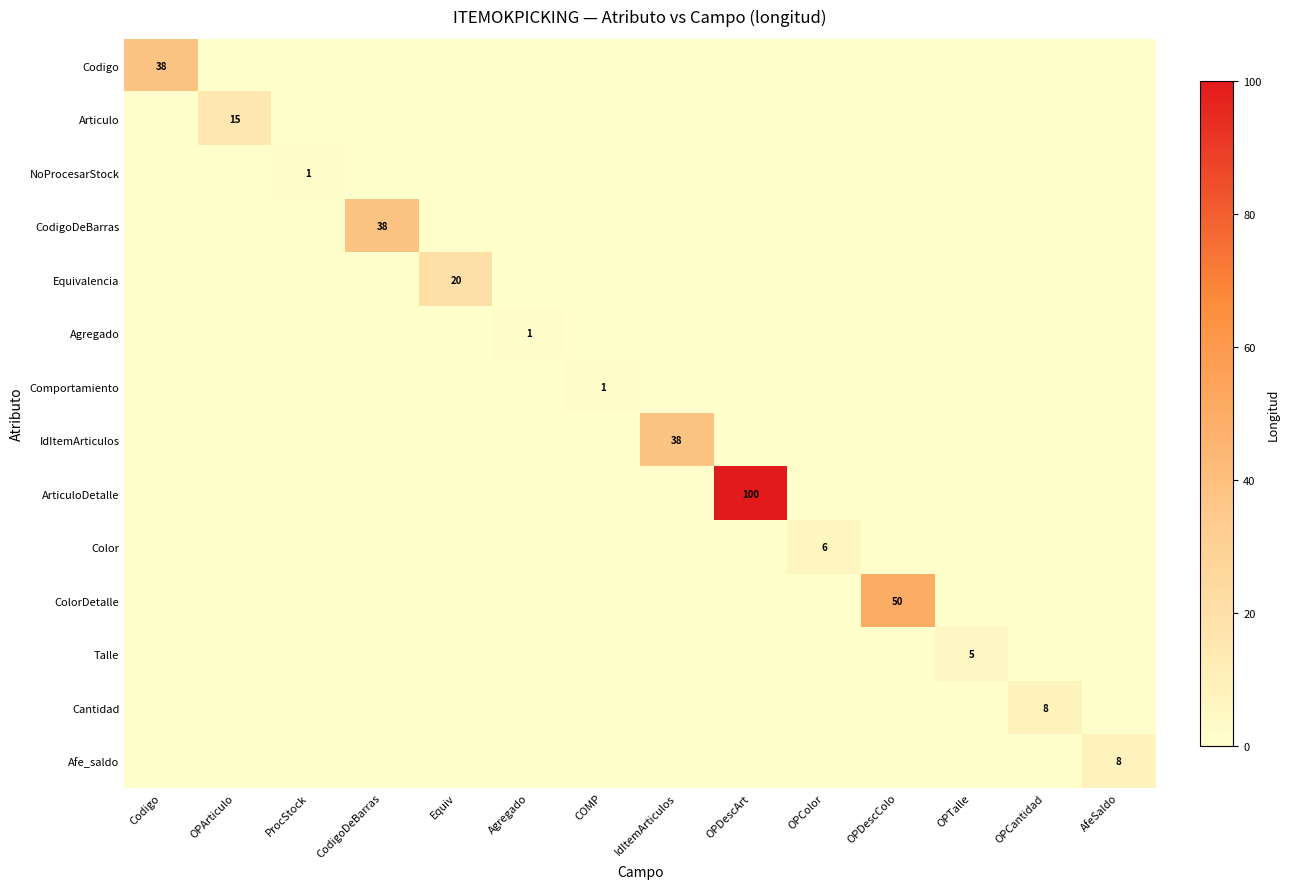

How many series are shown in this chart?

14